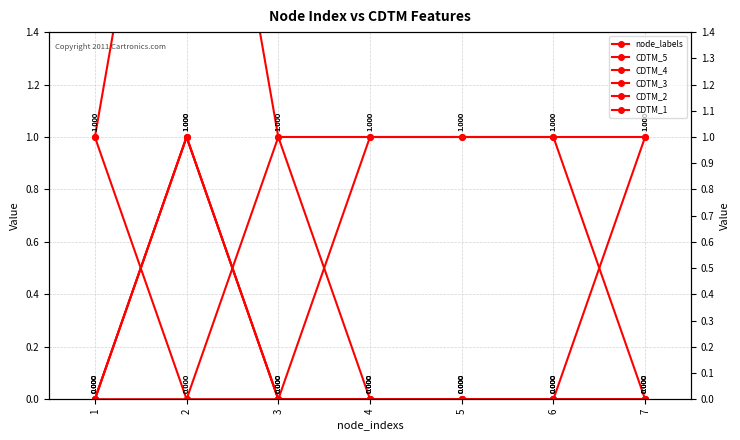

How many values in CDTM_1 are above zero?

1